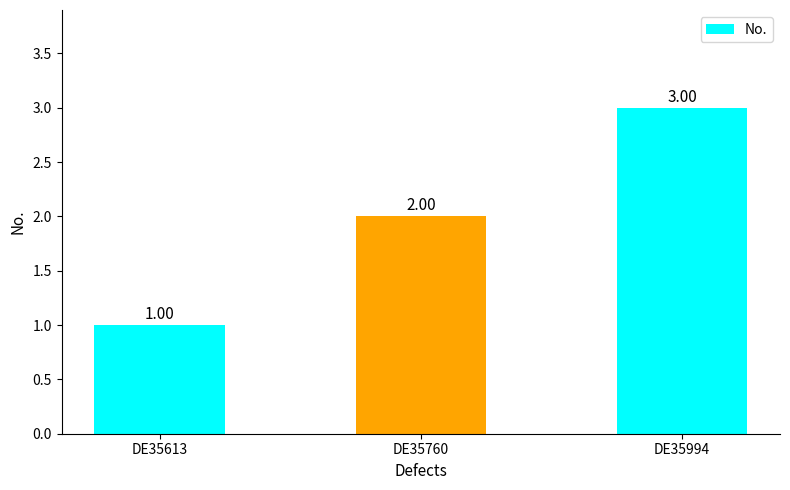

Reading right to left, list all the values displayed in this chart.

3	2	1